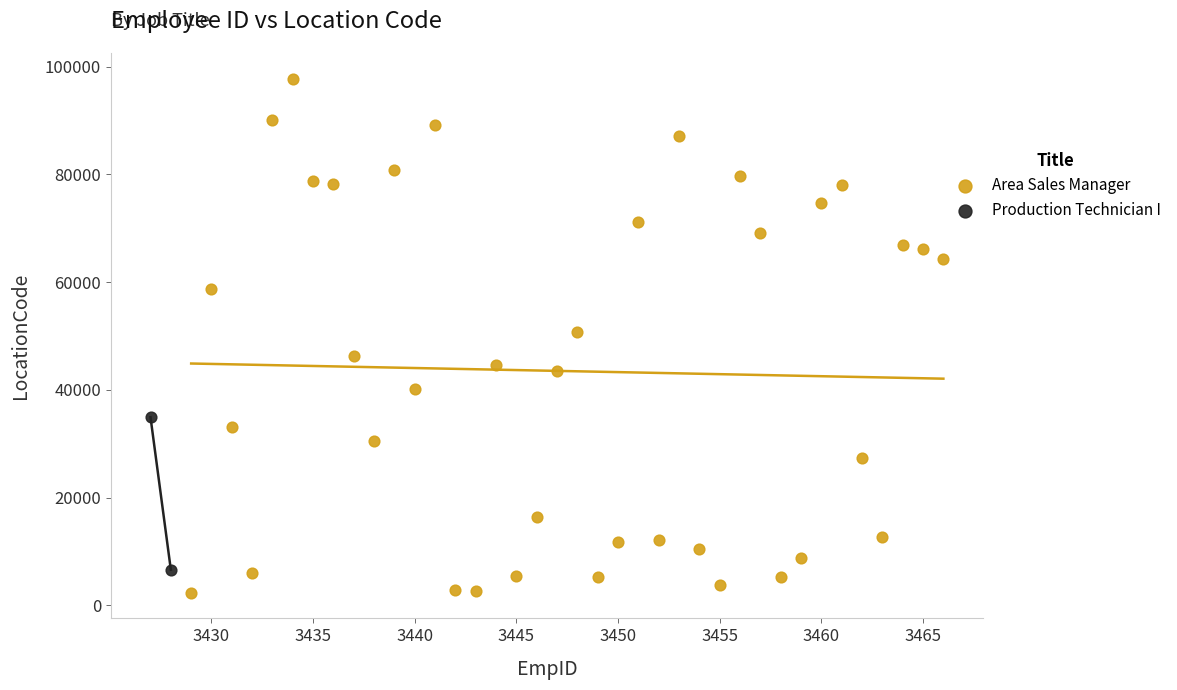

What are all the series names shown in the legend?

Area Sales Manager, Production Technician I